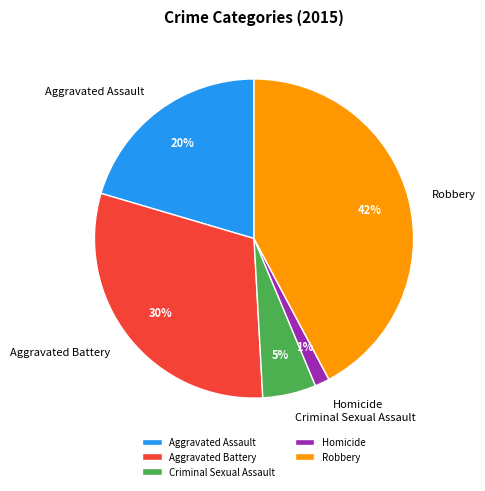

Between Aggravated Battery and Criminal Sexual Assault, which is larger?

Aggravated Battery